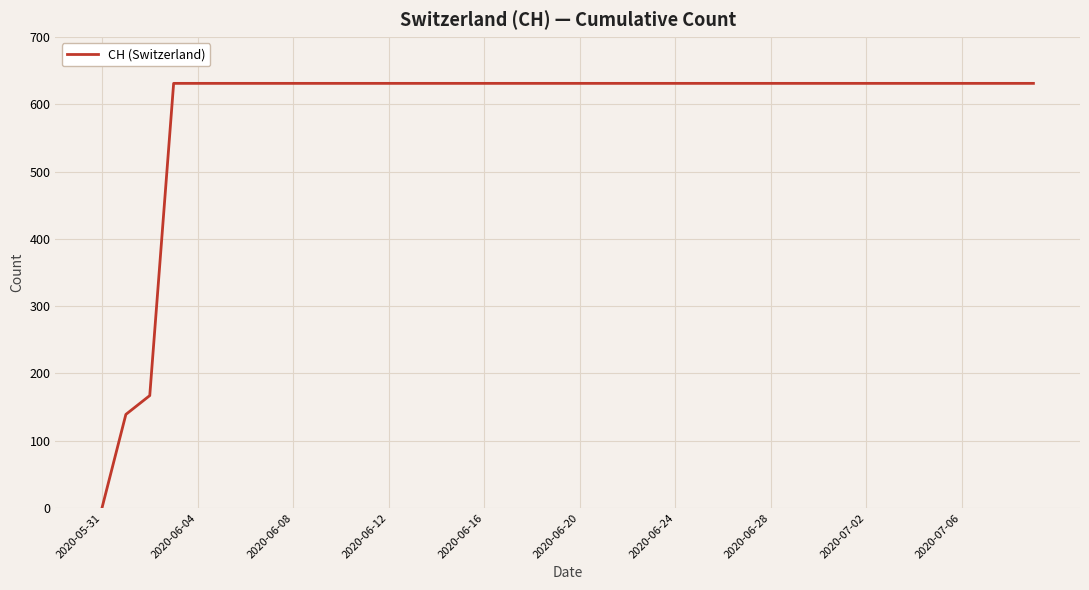

What is the difference between the maximum and minimum values?

631